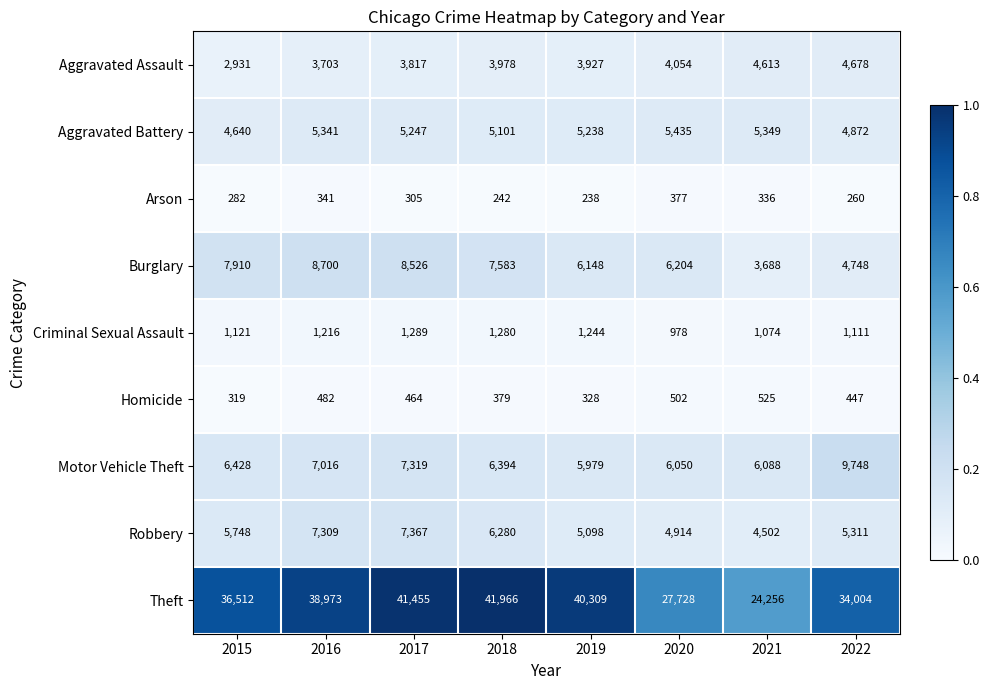

Is it true that Aggravated Battery equals 7611 at 2016?

False